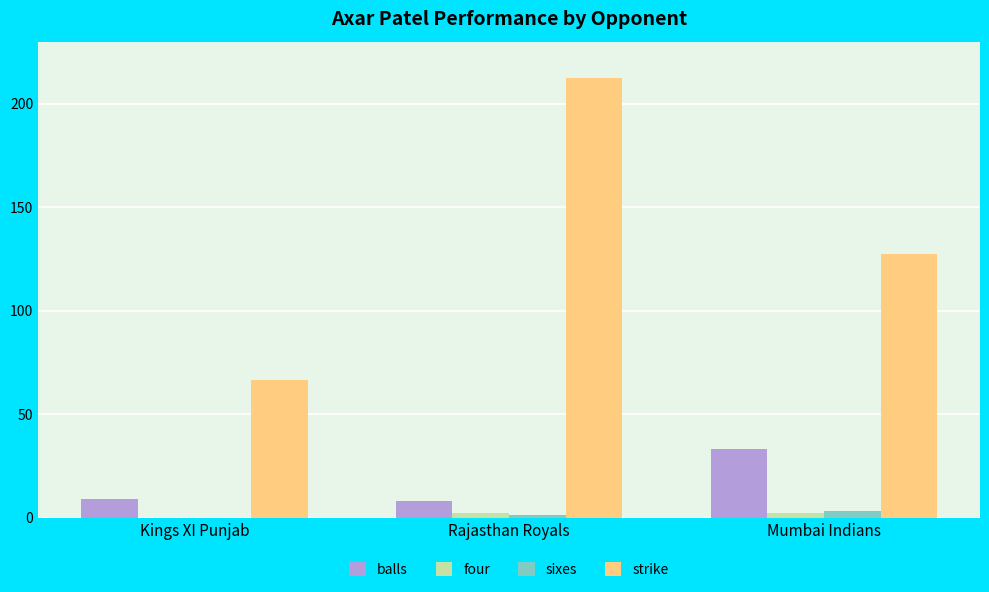

How many groups of bars are there?

3